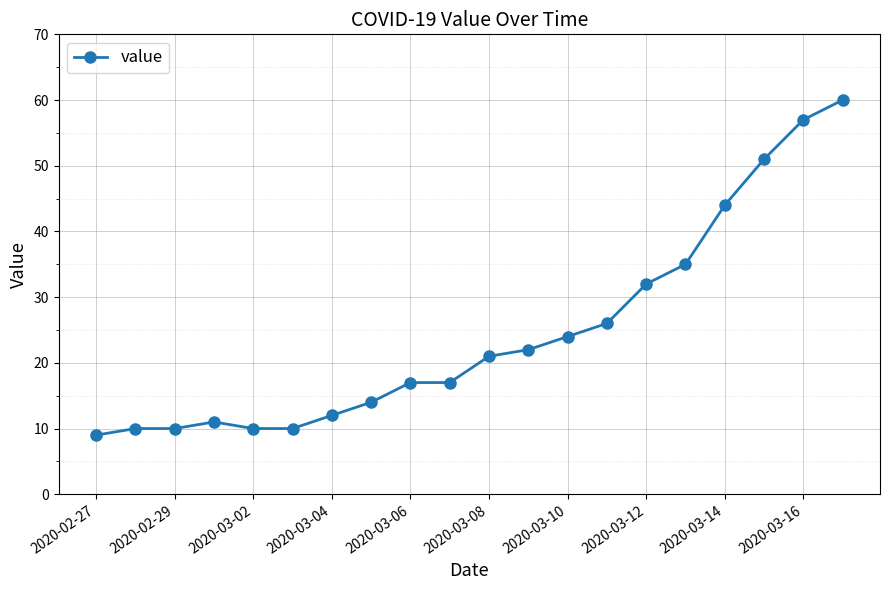

What is the average value?

25